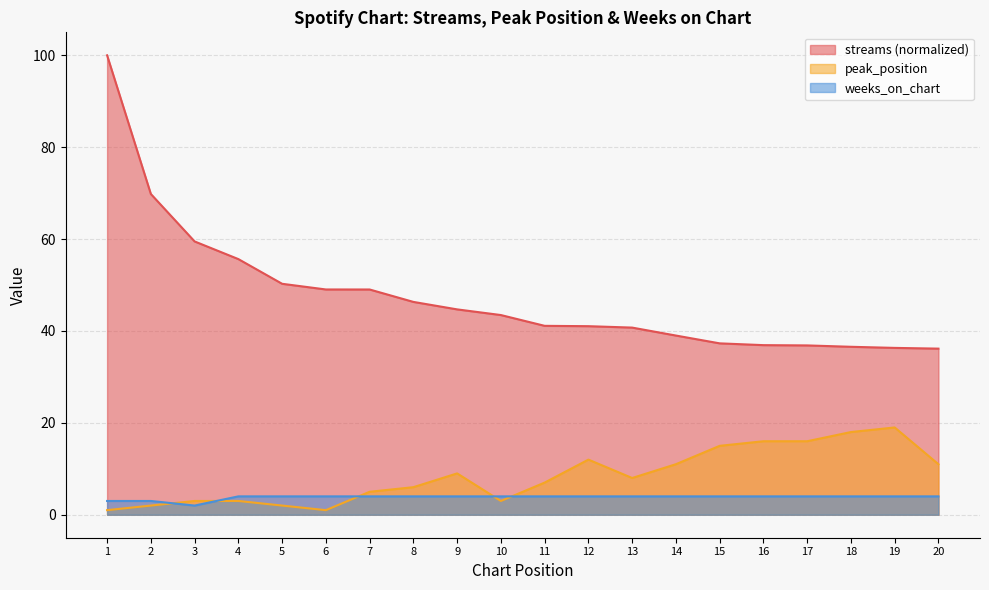

How many values in the peak_position series are below 8?

10